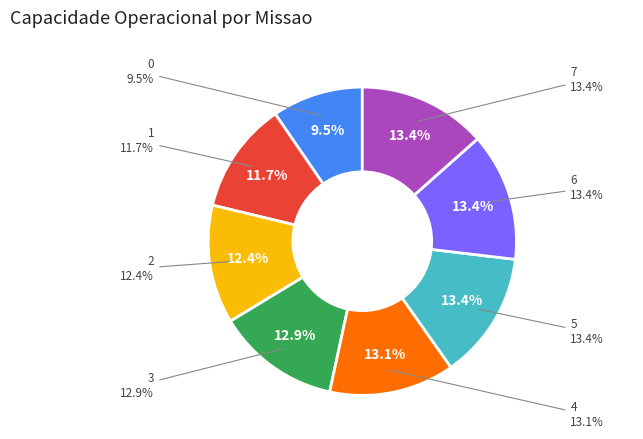

To the nearest percent, what is the difference between the largest and smallest slice percentages?

4%